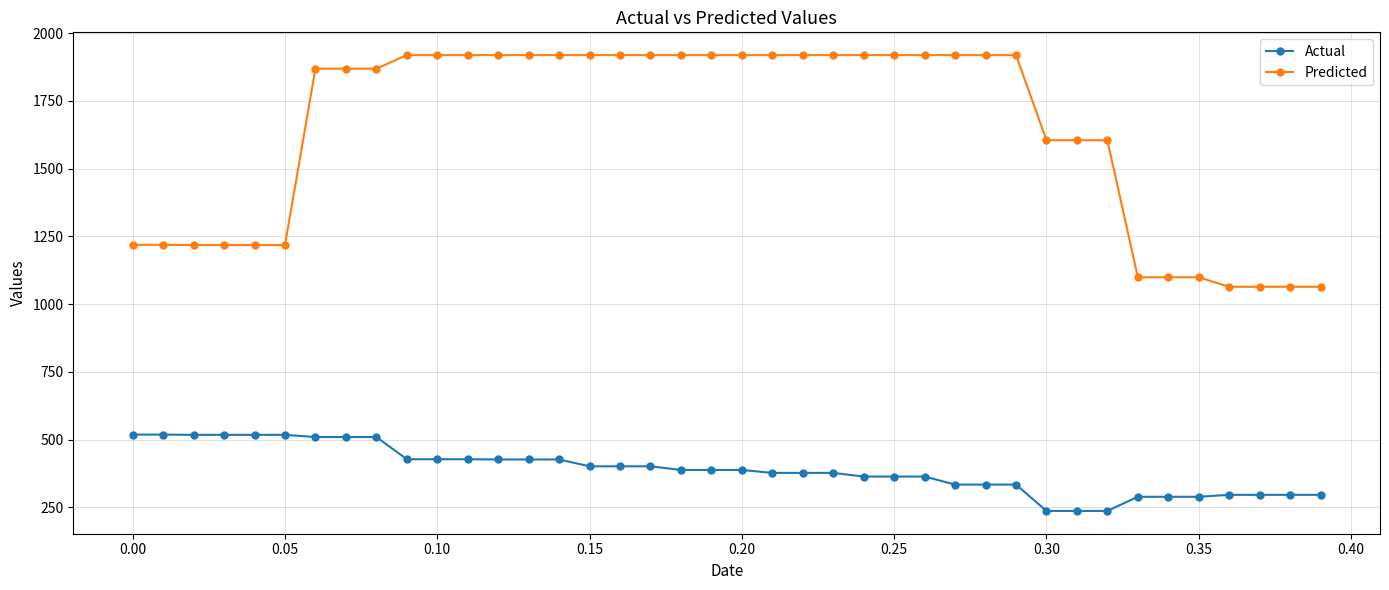

List the series in order of their peak value, highest first.

Predicted, Actual